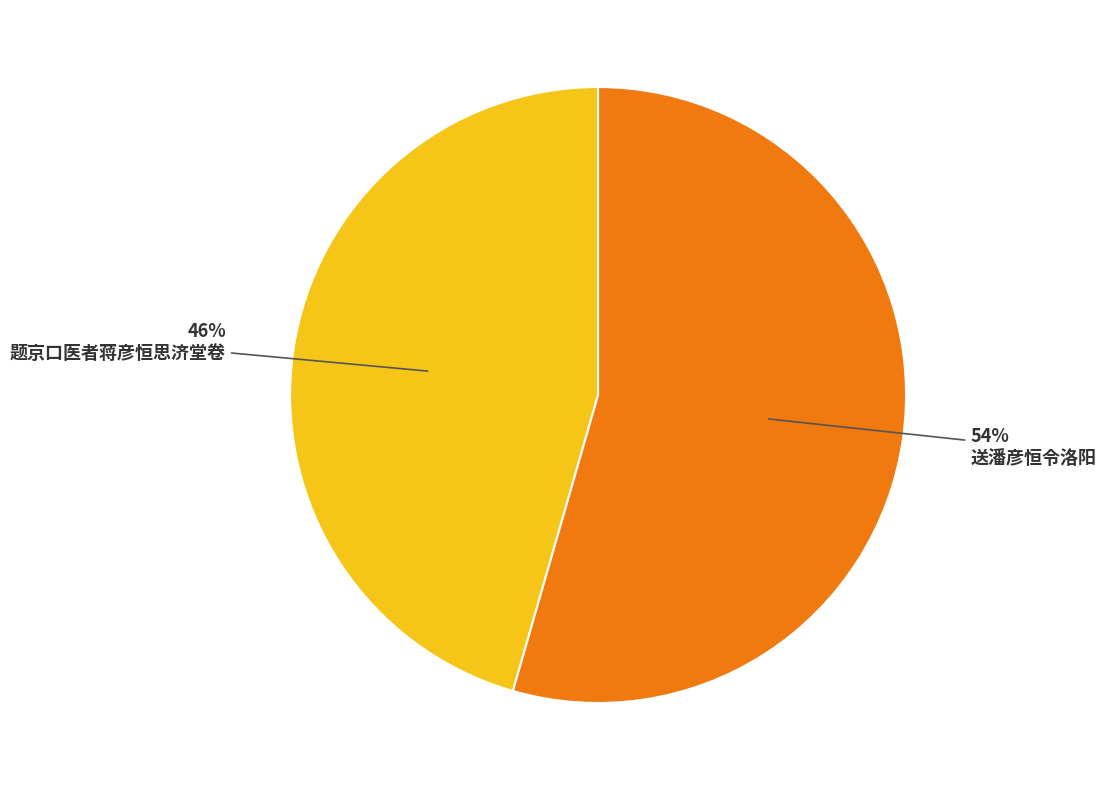

To the nearest percent, what is the average slice percentage?

50%